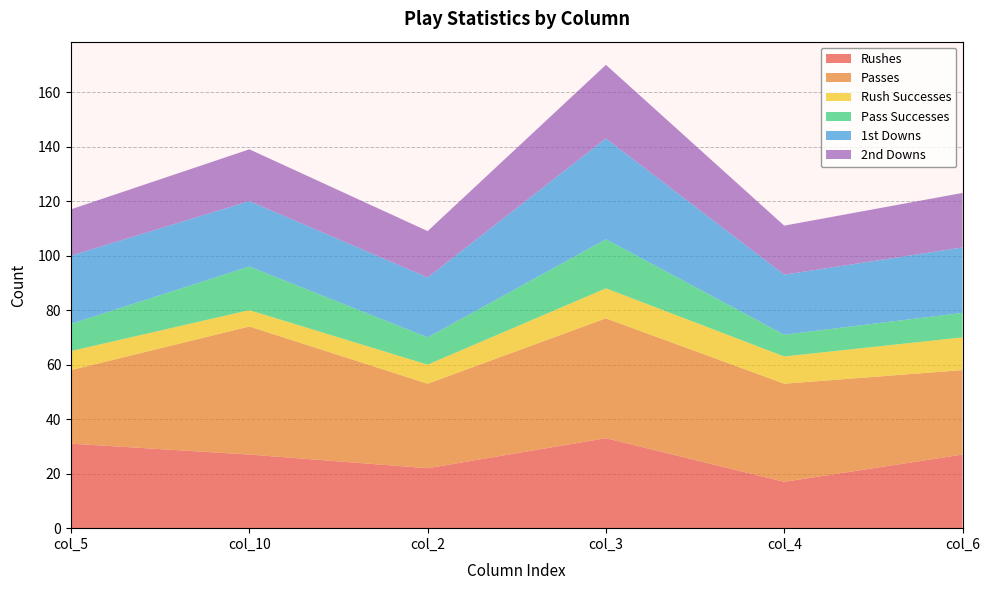

Reading left to right, extract all data points from this chart.

Rushes: 31	27	22	33	17	27
Passes: 27	47	31	44	36	31
Rush Successes: 7	6	7	11	10	12
Pass Successes: 10	16	10	18	8	9
1st Downs: 25	24	22	37	22	24
2nd Downs: 17	19	17	27	18	20